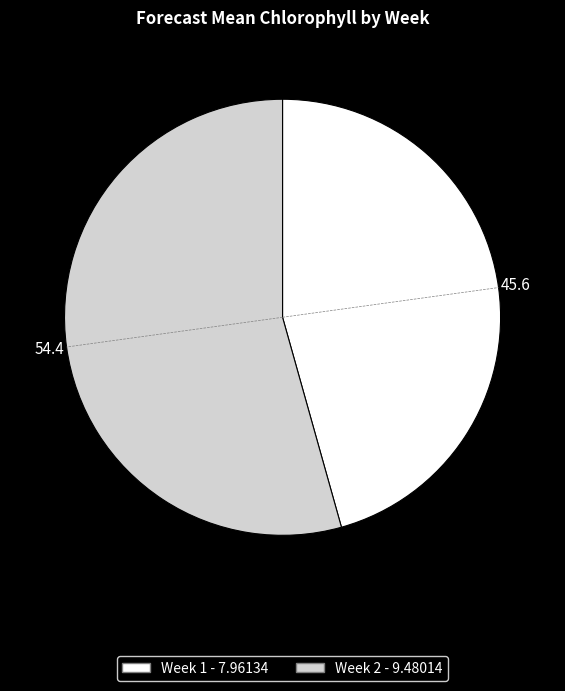

Is there a majority slice in this chart?

Yes